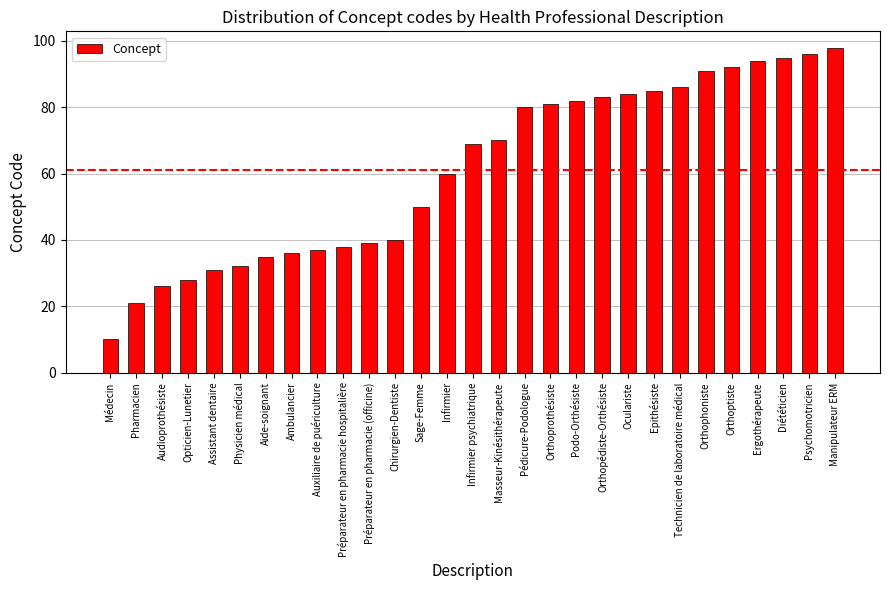

How many data points are less than 69?

14